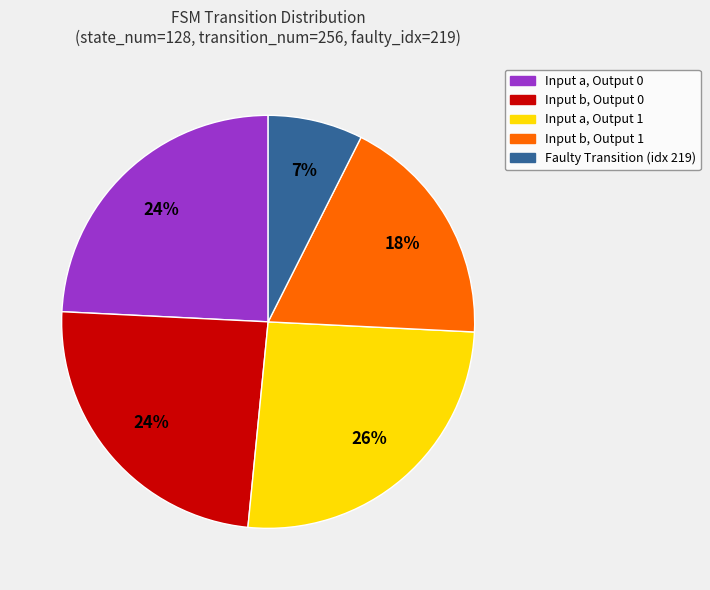

To the nearest percent, what is the combined percentage of Input b, Output 1 and Input a, Output 1?

44%